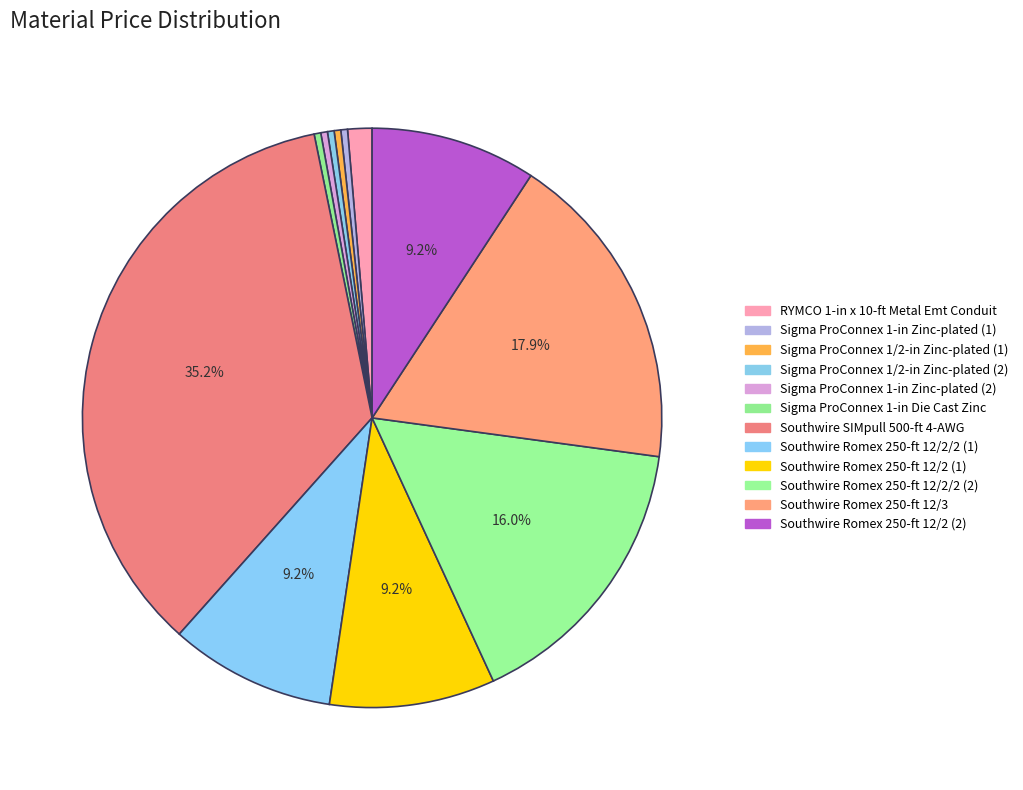

Count the number of slices in the pie.

12